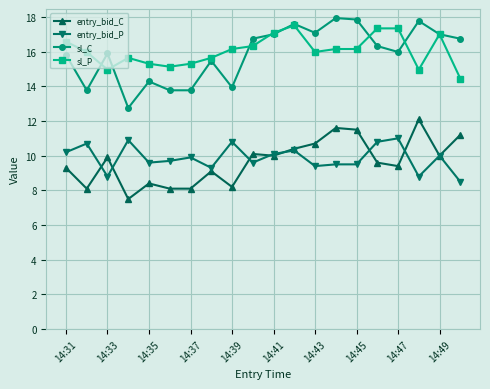

Does the chart display data point markers on the line(s)?

Yes